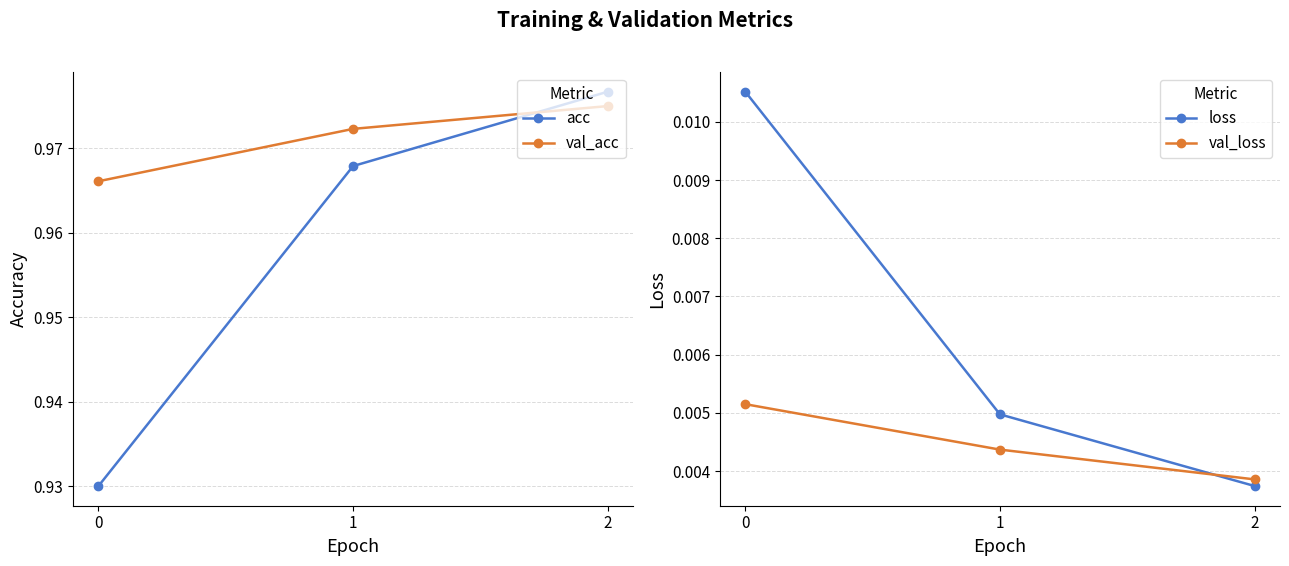

How many val_acc values are between 0 and 1?

3